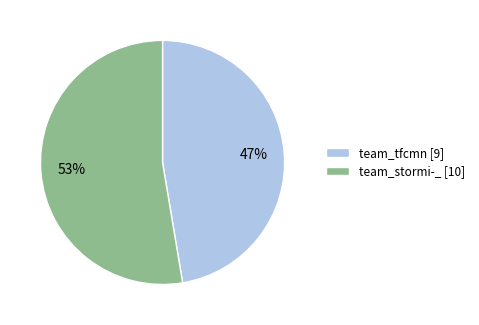

Rank the categories by value from lowest to highest.

team_tfcmn, team_stormi-_